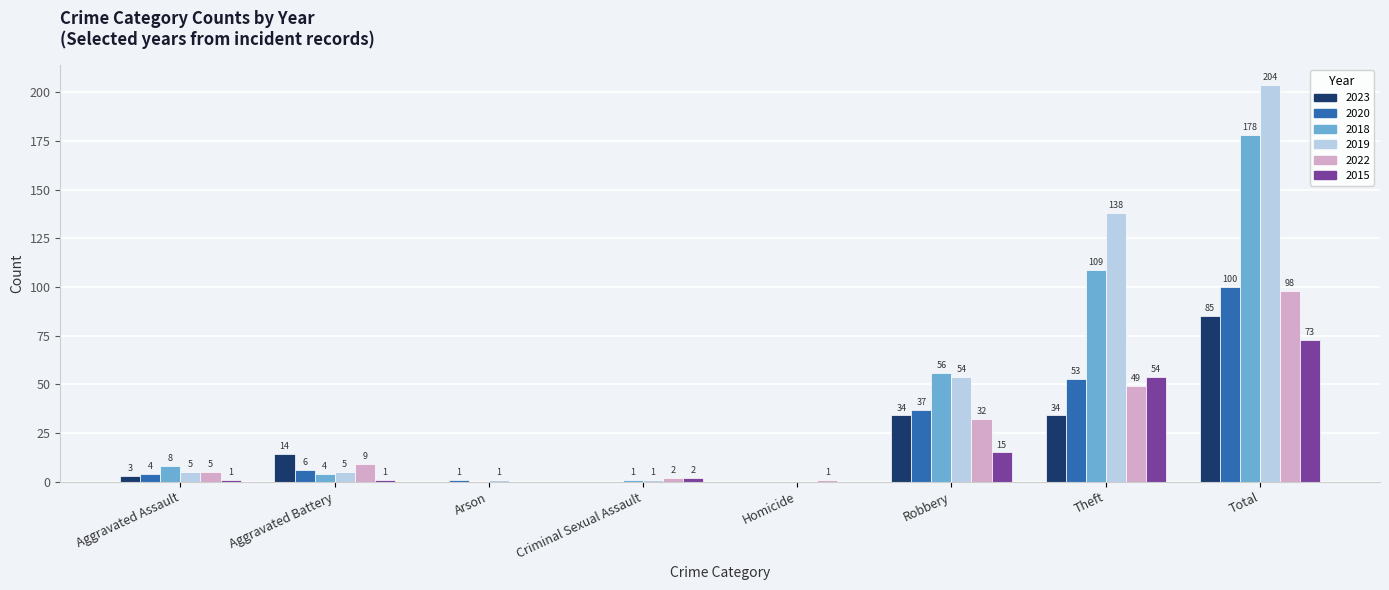

The value of 2022 at Total is 174. True or false?

False